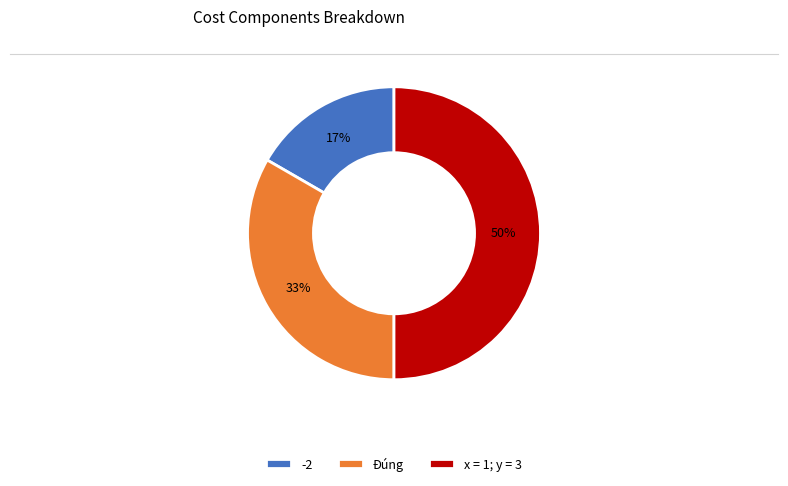

To the nearest percent, what percentage of the pie is x = 1; y = 3?

50%